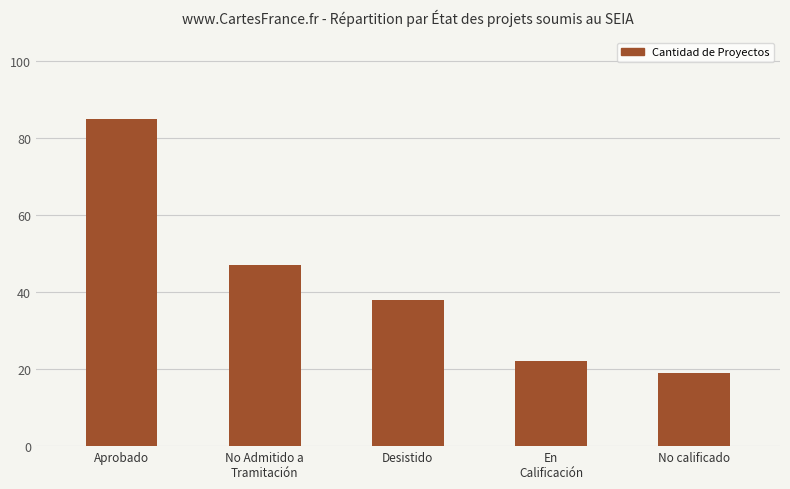

Which label corresponds to the largest value in the chart?

Aprobado